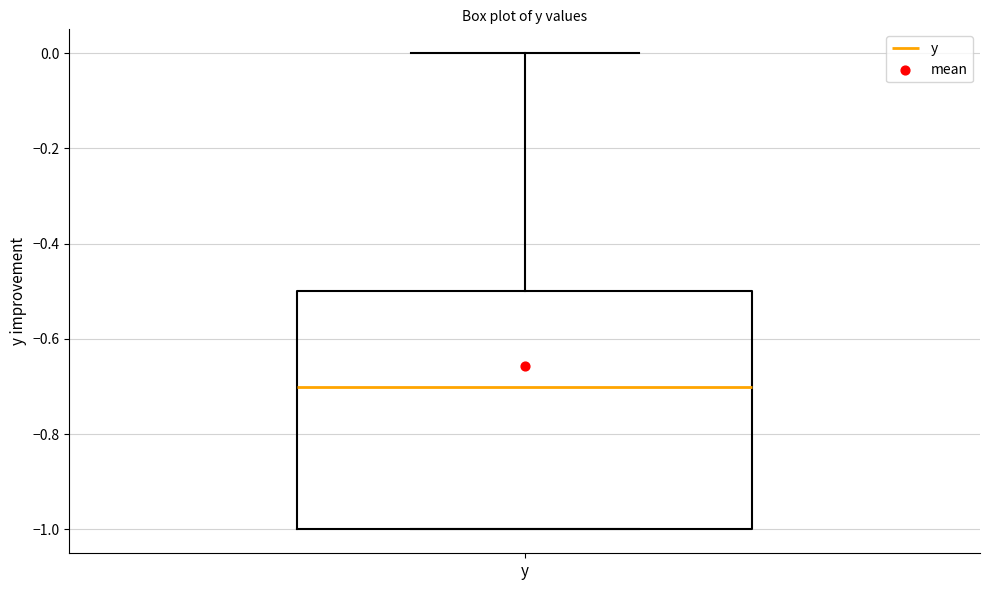

Read this box plot against the y-axis: the position of the median line, the range covered by the box, and the ends of both whiskers. The values are not printed on the chart, so give them approximately, as read against the axis.

median -0.7, box -1.0 to -0.5, whiskers -1.0 to 0.0